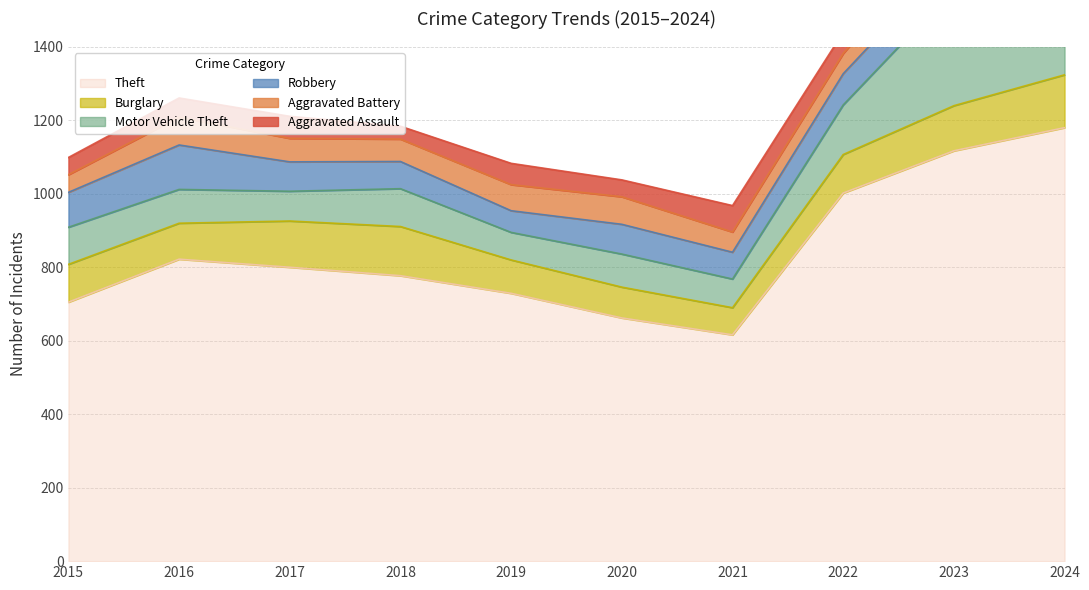

Between 2015 and 2017, which series saw the biggest shift?

Theft